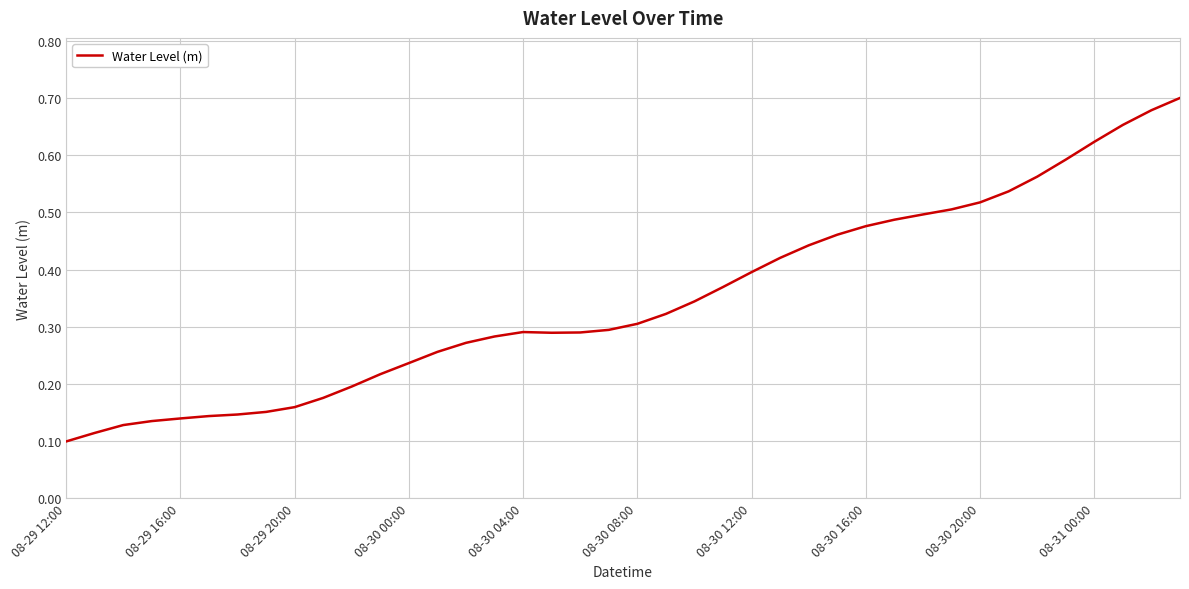

Which has a higher value, 08-29 12:00 or 08-30 20:00?

08-30 20:00